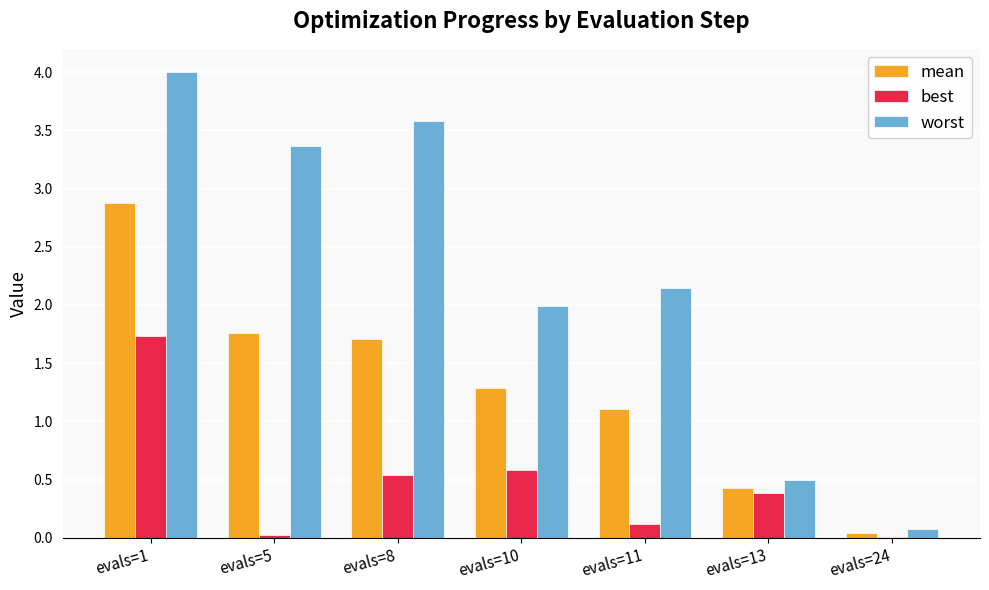

What is the approximate value of worst at evals=8?

3.6